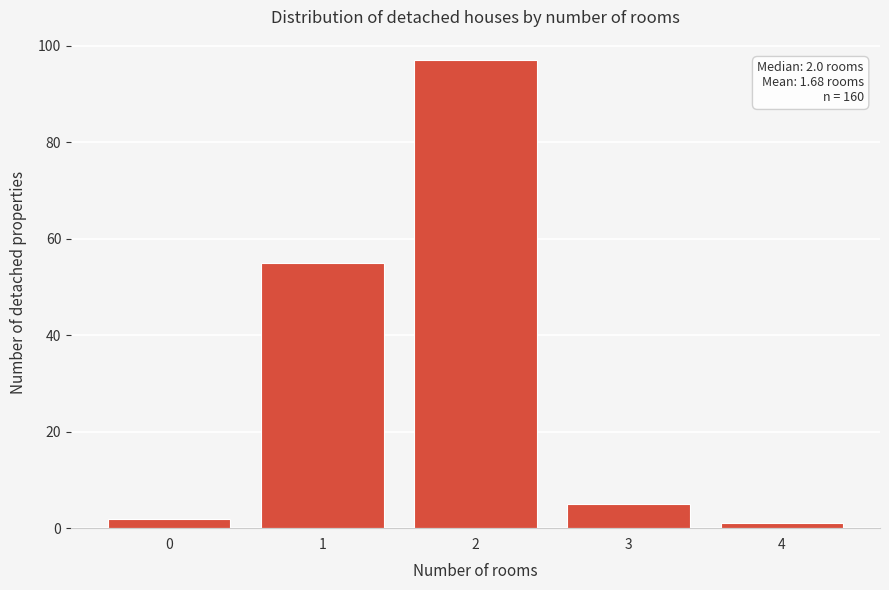

Reading left to right, extract all data points from this chart.

0=2	1=55	2=97	3=5	4=1